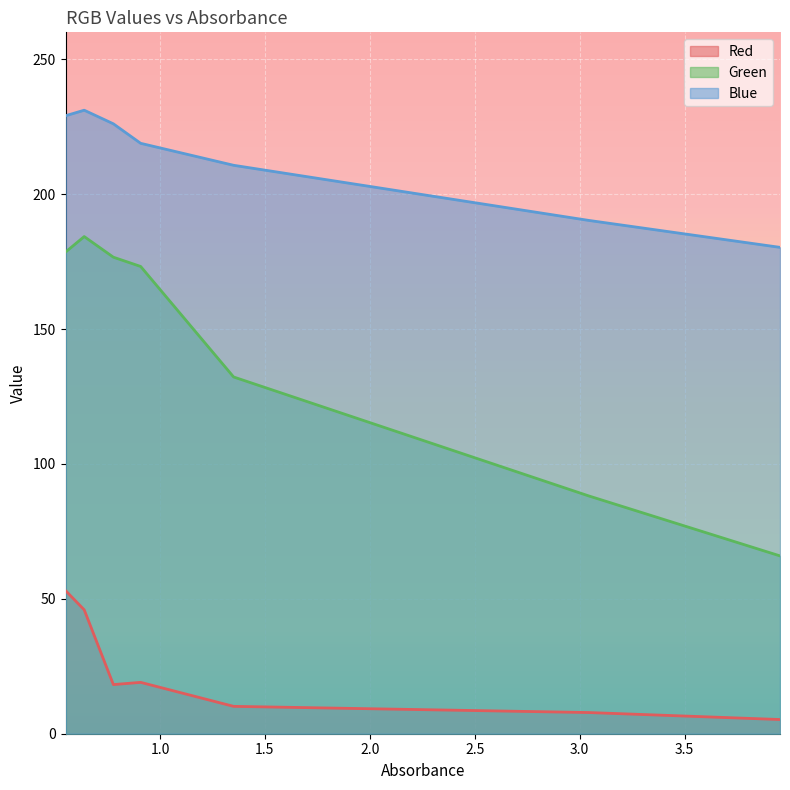

At how many categories does at least one series exceed 119?

7